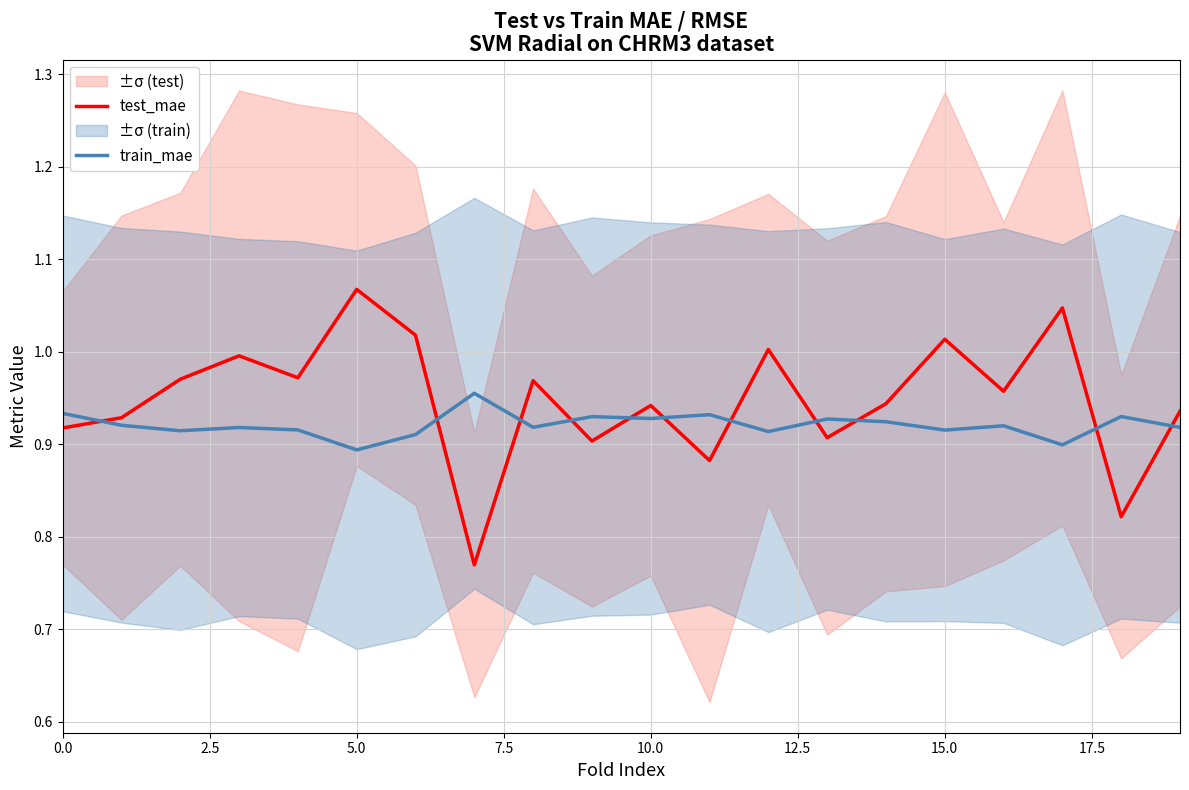

What is the smallest value displayed?

0.8